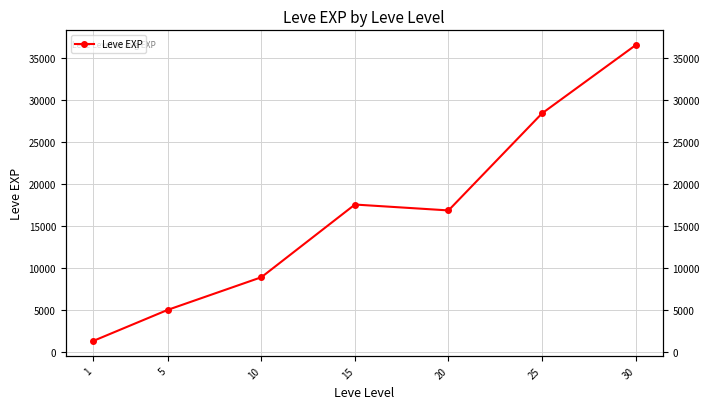

Where does the data first go above 16865?

15